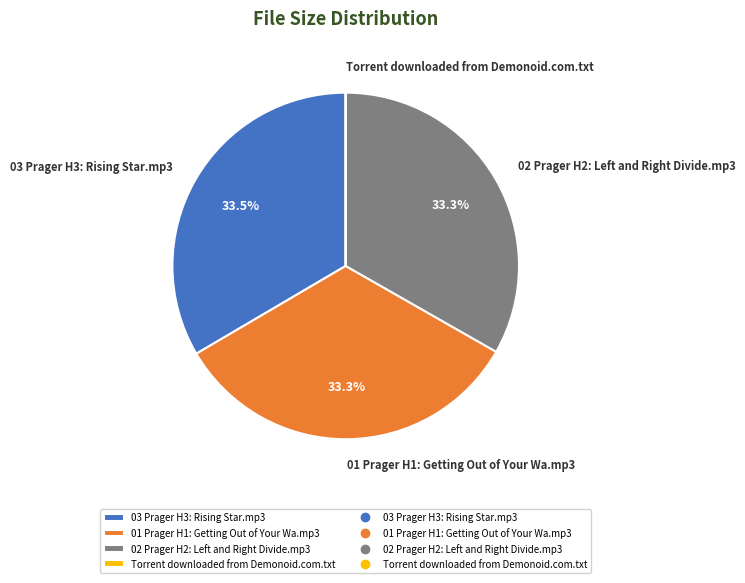

How much of the chart is everything except 03 Prager H3: Rising Star.mp3?

66.5%